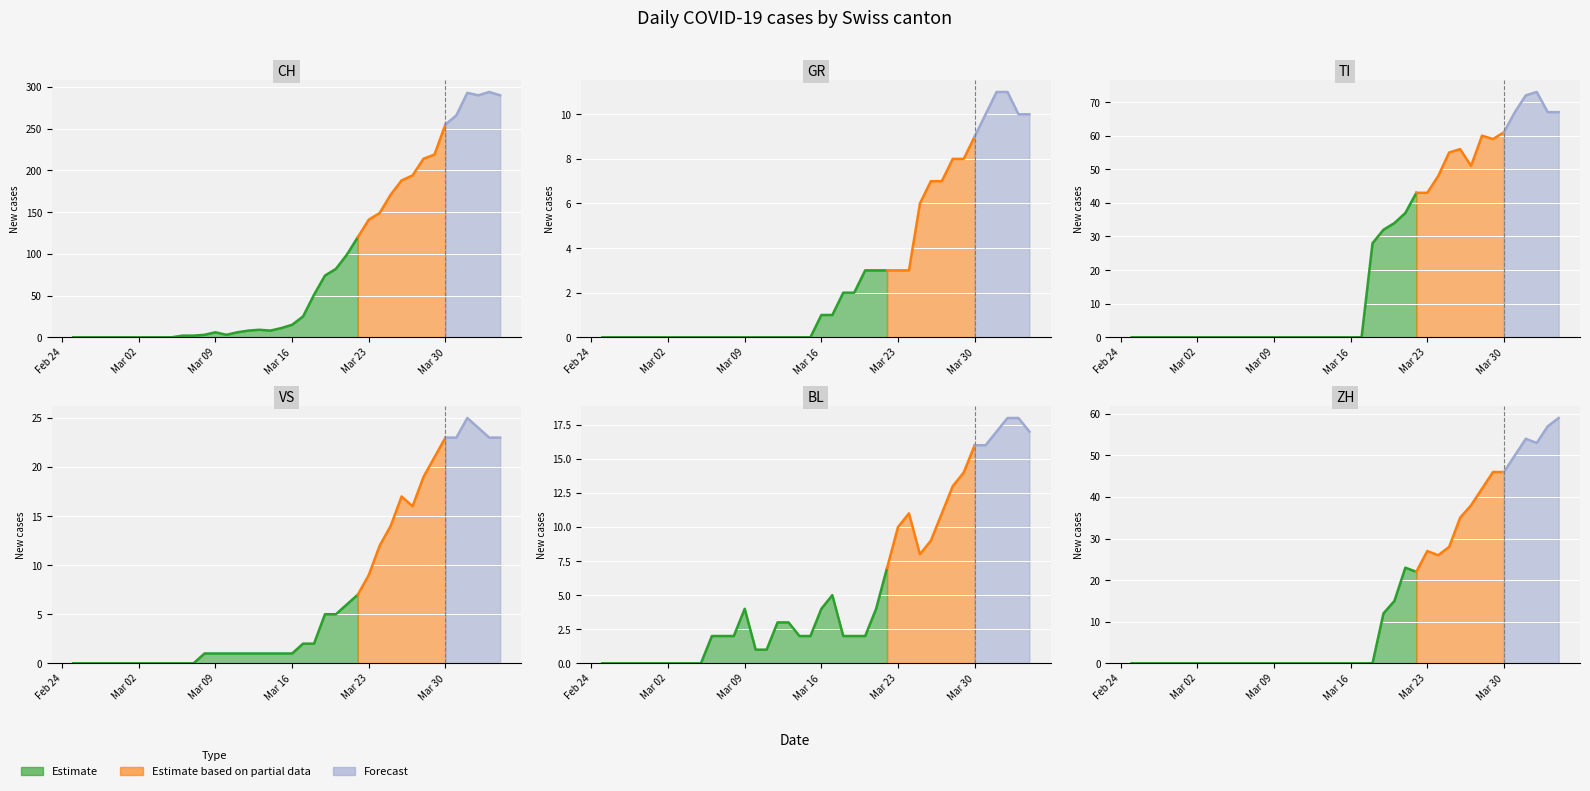

At how many categories does at least one series exceed 140?

13